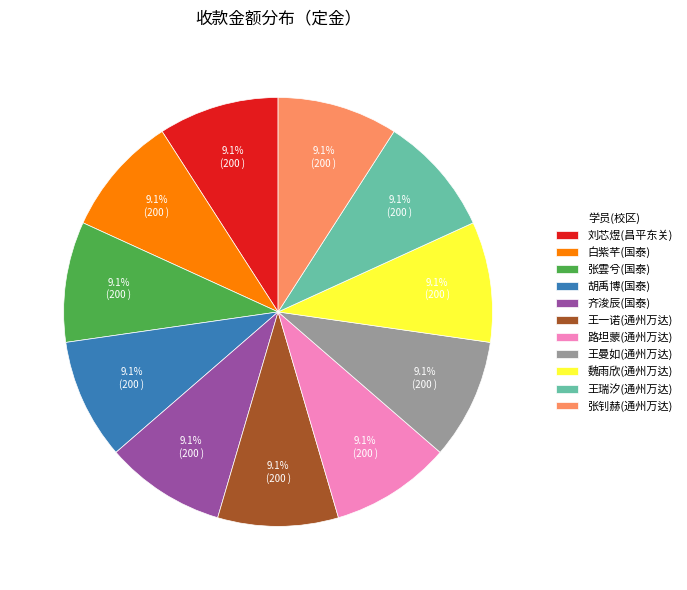

Approximately how many times larger is the value at 路坦蒙(通州万达) compared to 张雲兮(国泰)?

1.0